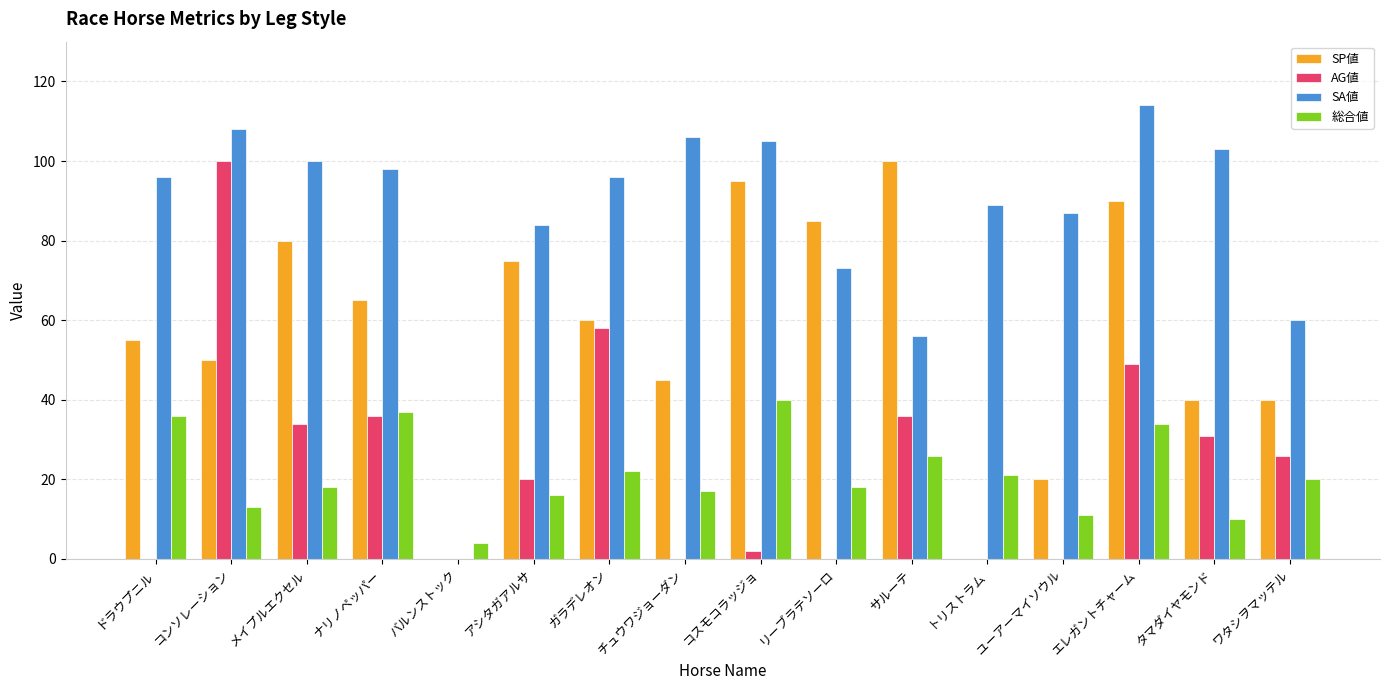

Is the value of SA値 at タマダイヤモンド greater than the value of AG値 at バルンストック?

Yes